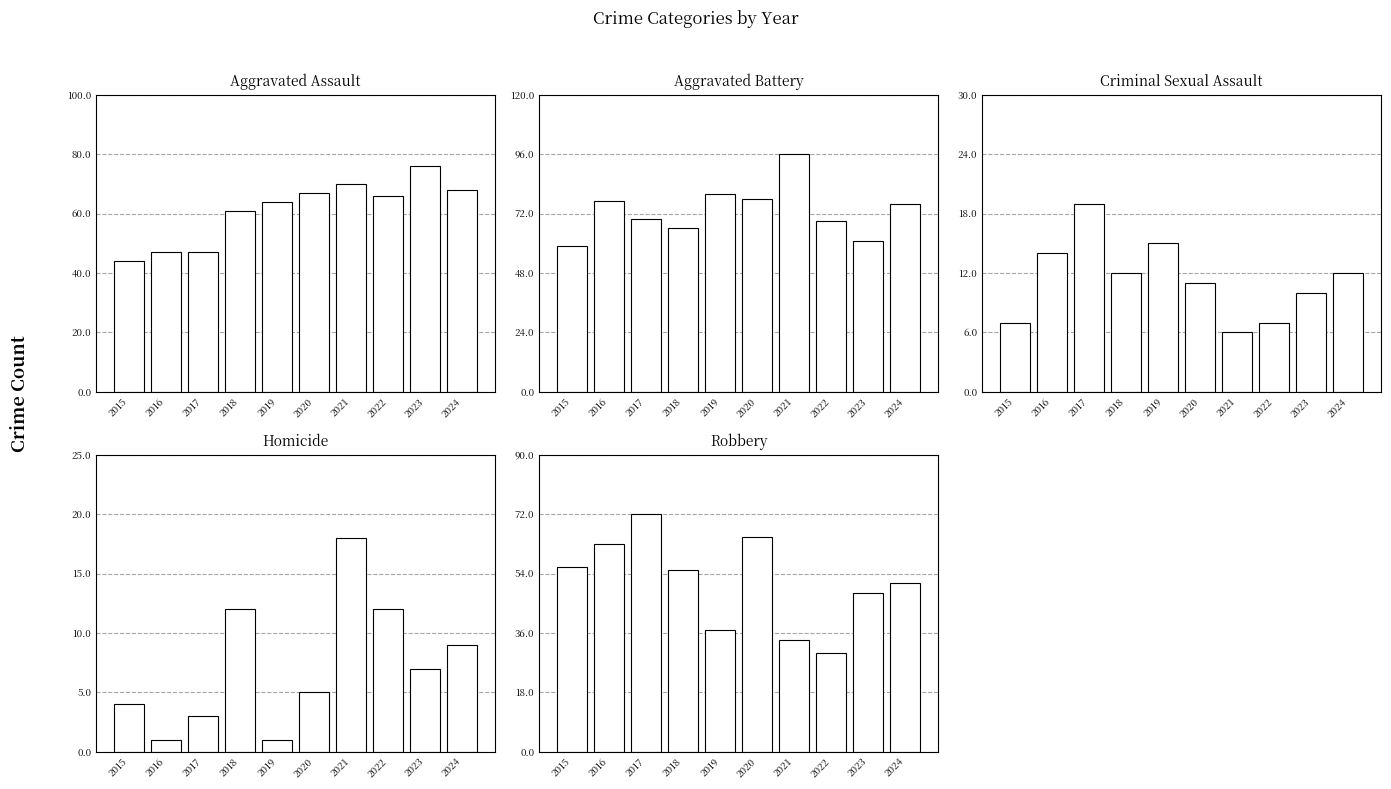

What is the maximum value for Criminal Sexual Assault?

19